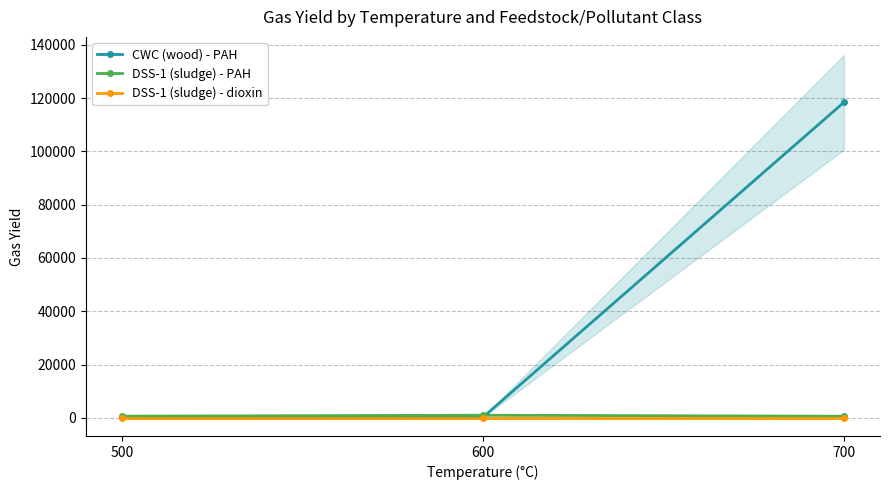

The value of DSS-1 (sludge) - PAH at 700 is 602.2. True or false?

True